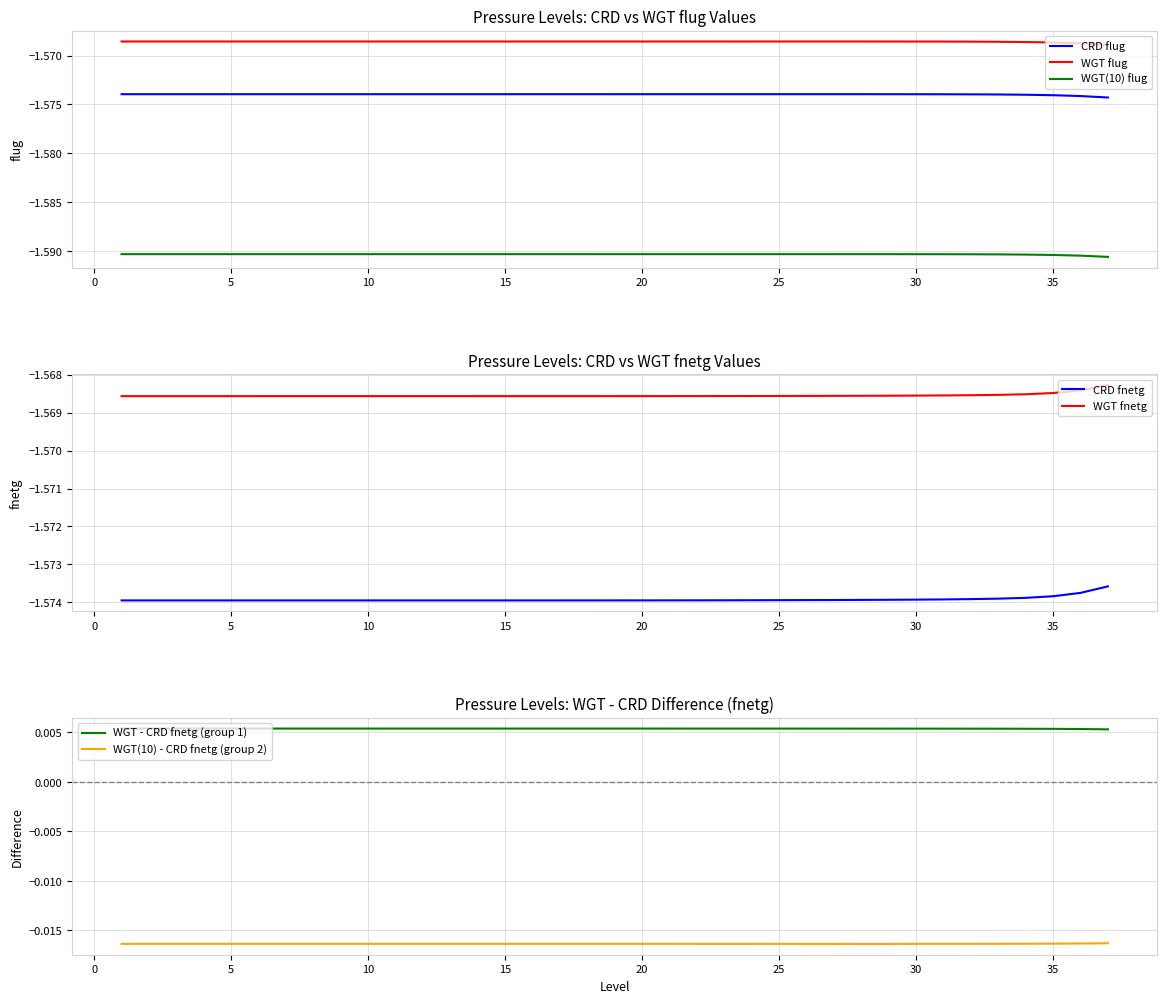

What is the average value of the CRD_fnetg series?

-1.6